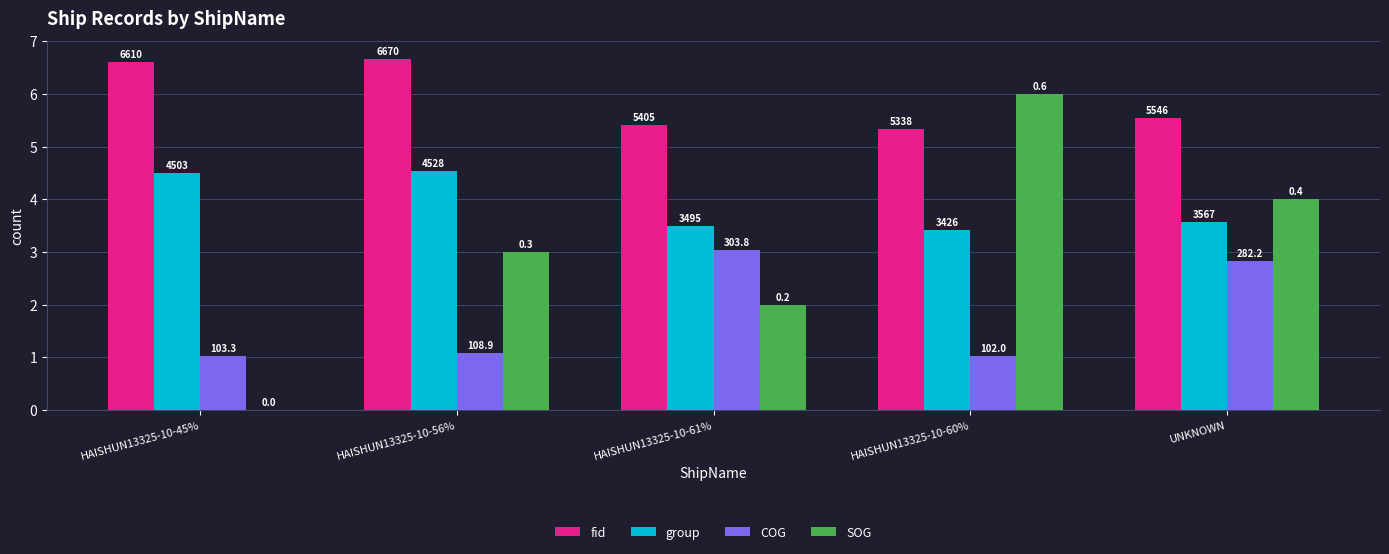

At which label is fid closest to 6?

UNKNOWN